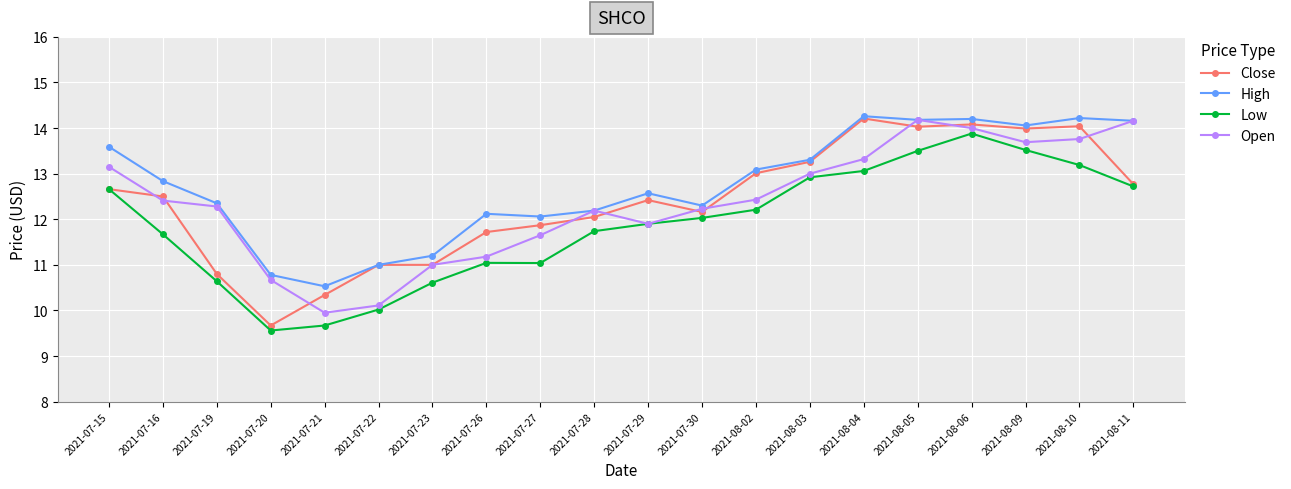

The value of Open at 2021-07-21 is 4.5. True or false?

False